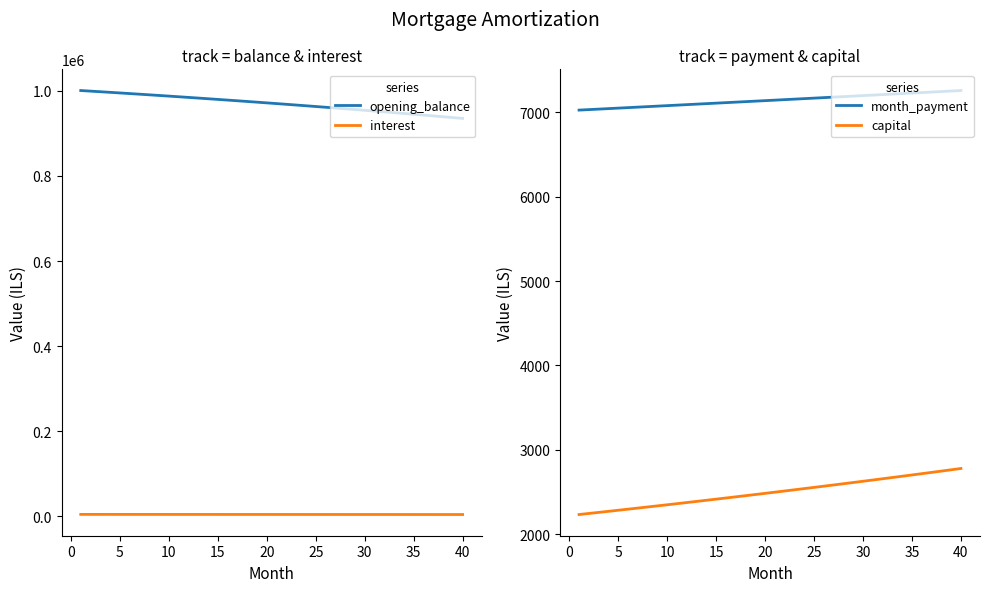

Which series has the largest range (max minus min)?

opening_balance